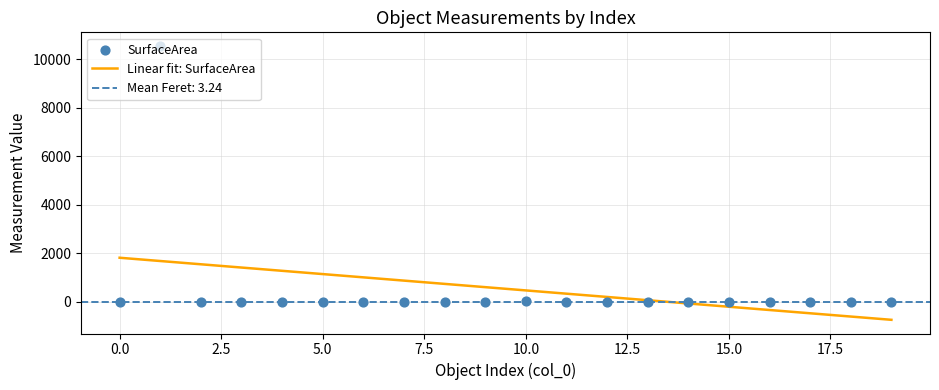

What is the lowest value of the Linear fit: SurfaceArea series?

-751.7